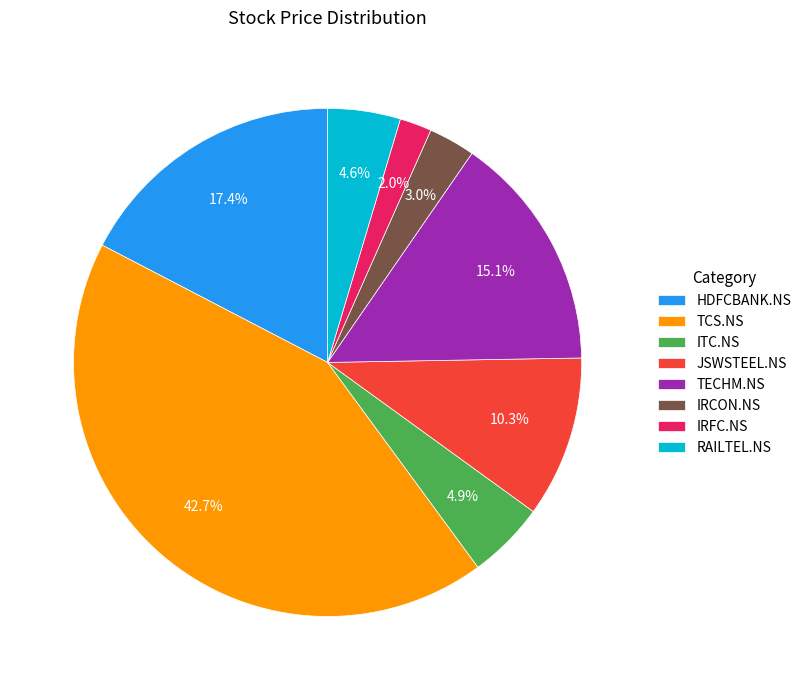

Which category has the smallest portion of the pie?

IRFC.NS